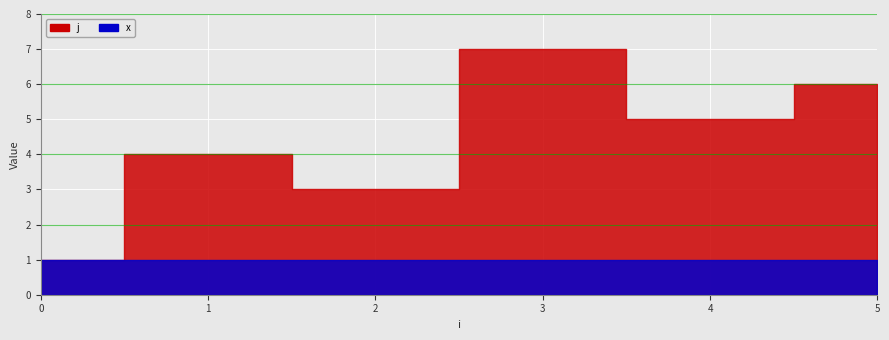

Which series has the widest spread of values?

j